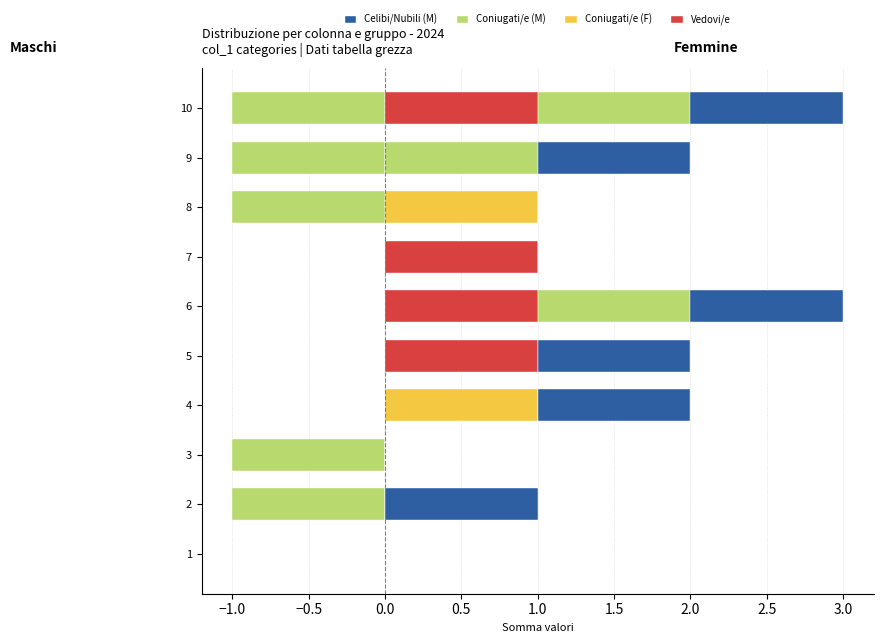

At how many categories does at least one series exceed 0?

8